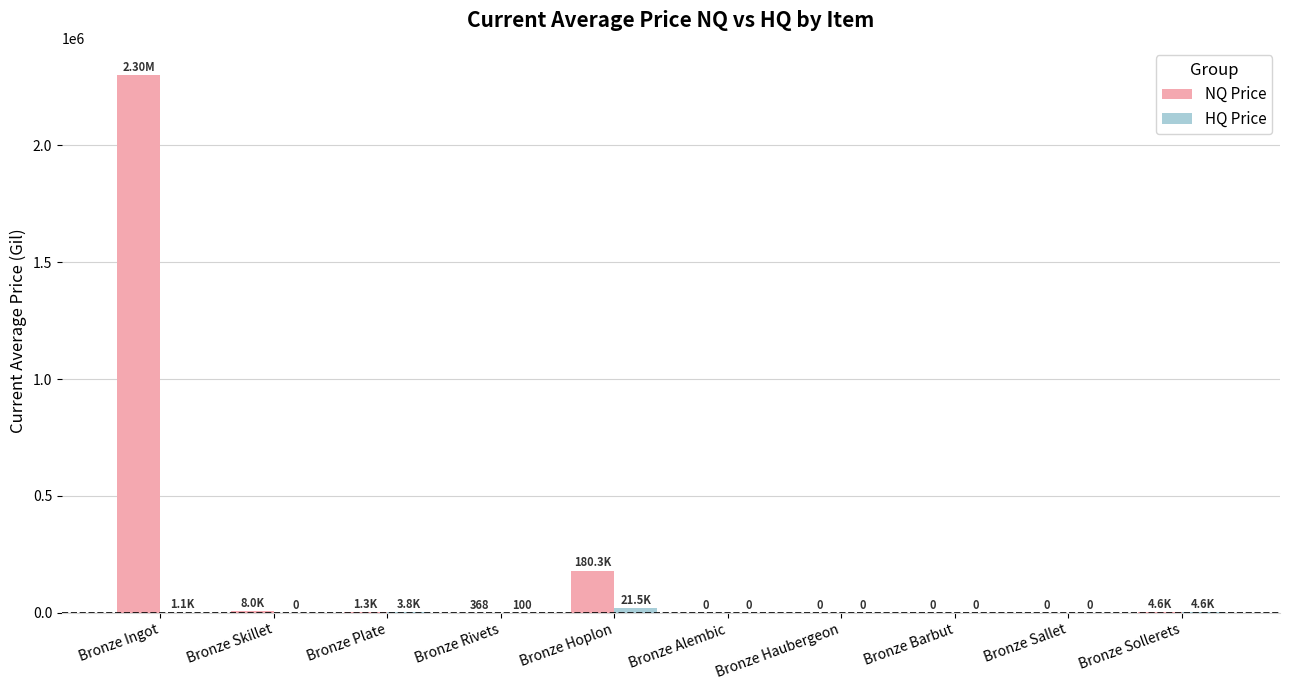

Which label corresponds to the largest value in the chart?

Bronze Ingot